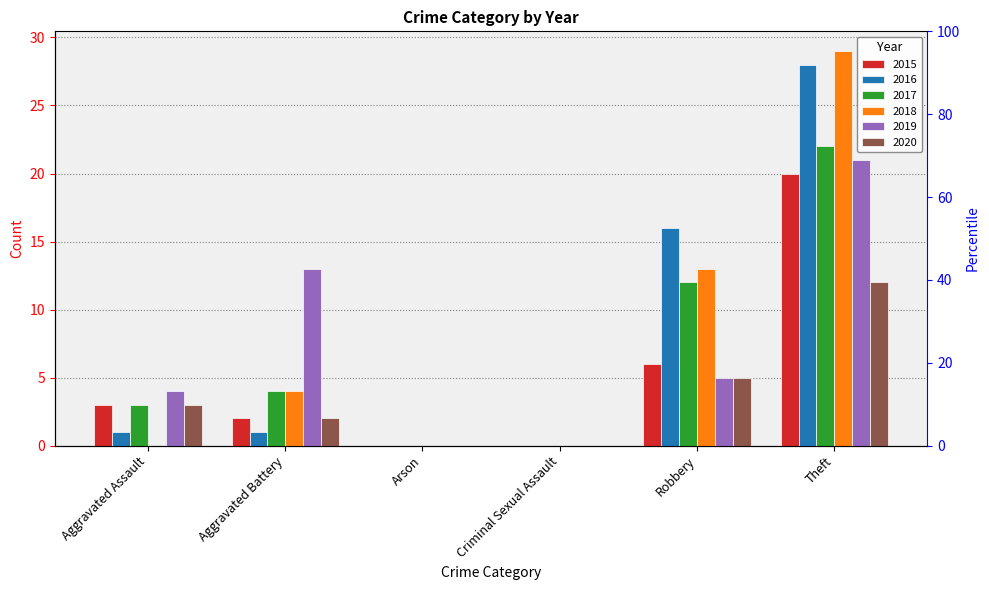

At which label does 2020 reach its minimum?

Arson